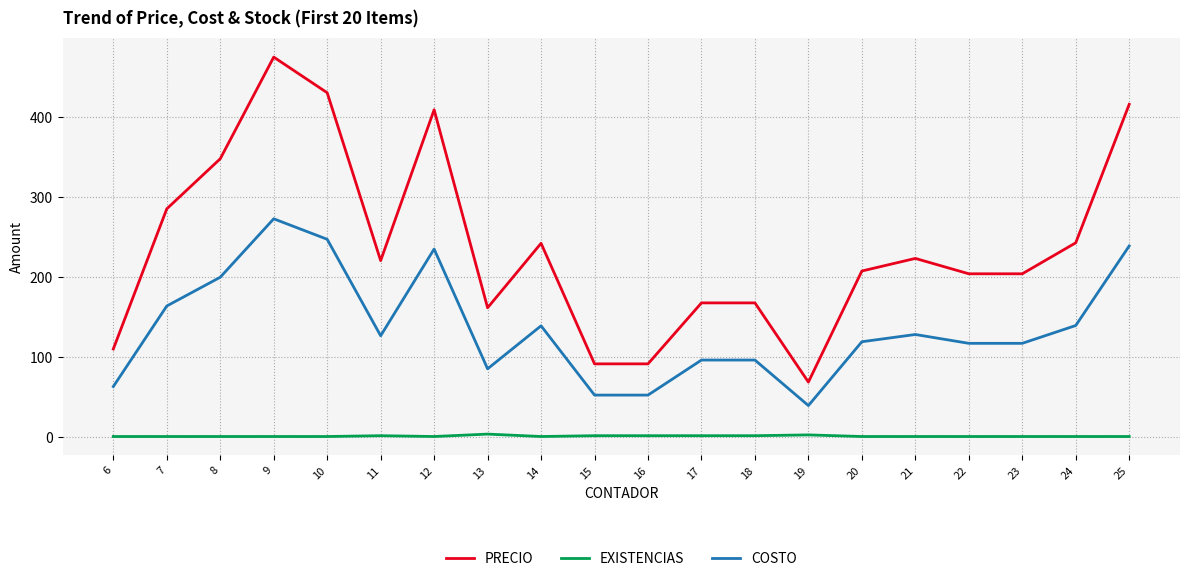

What is the difference between the maximum and minimum values in the COSTO series?

233.3